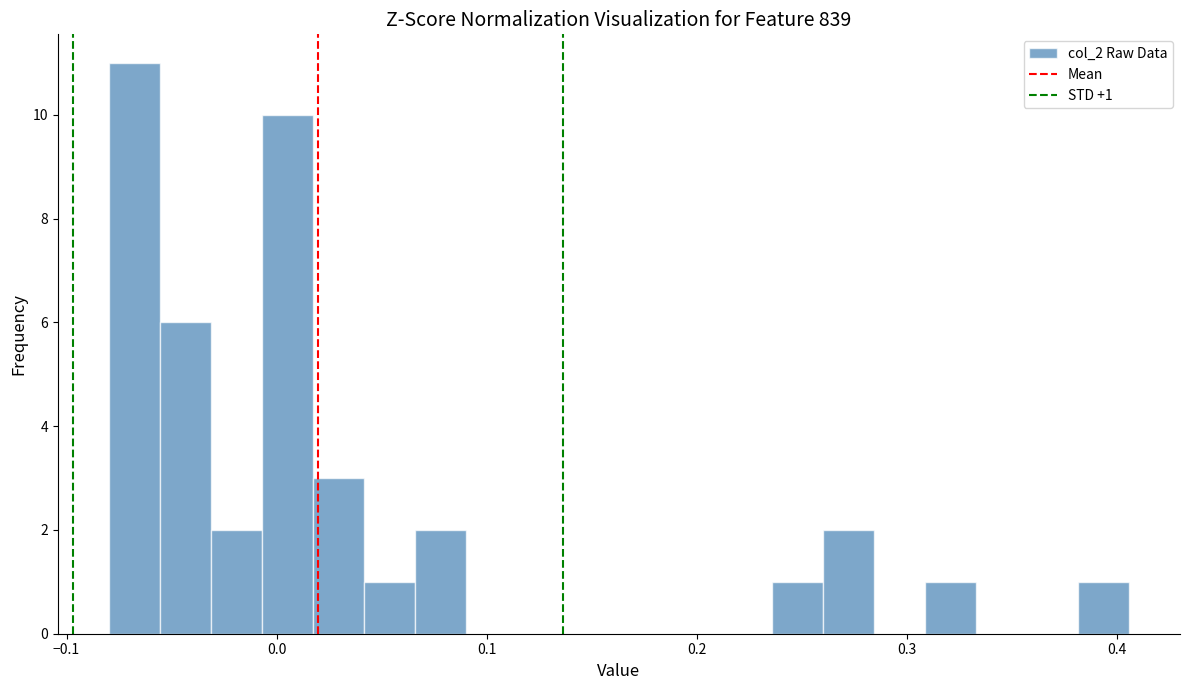

Read against the x-axis, roughly where is the centre of the tallest bar?

-0.07